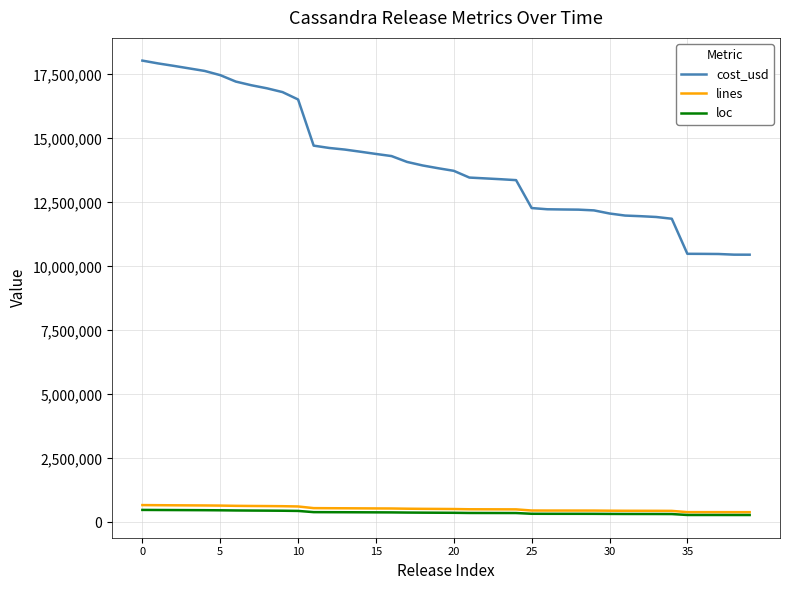

What are all the series names shown in the legend?

cost_usd, lines, loc